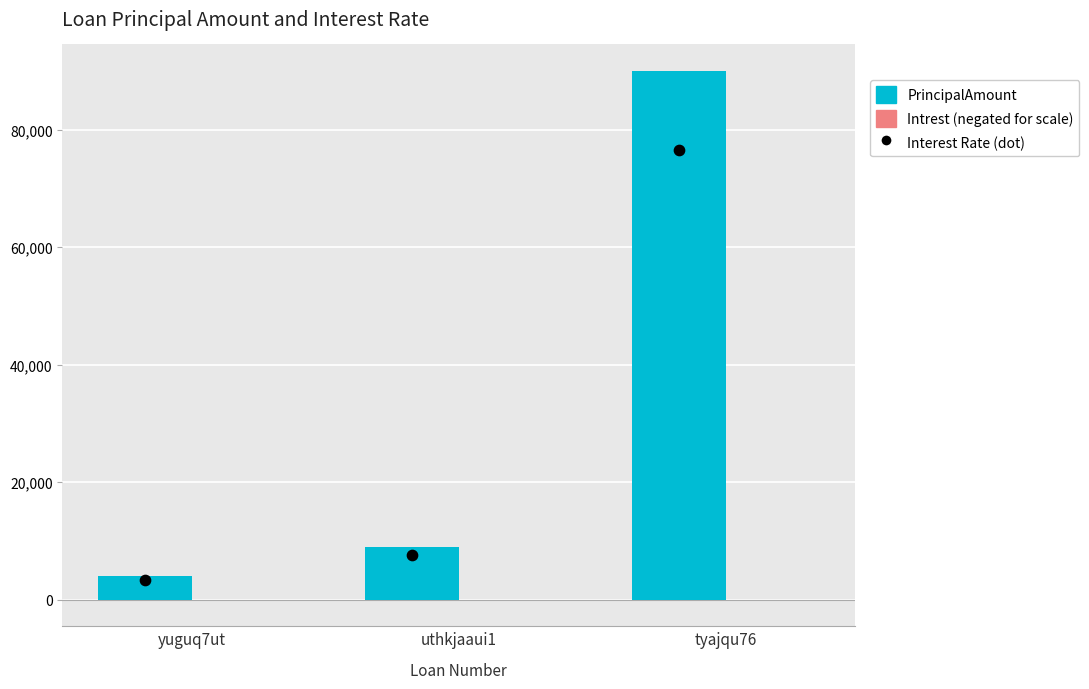

Which series has the largest total across all categories?

PrincipalAmount